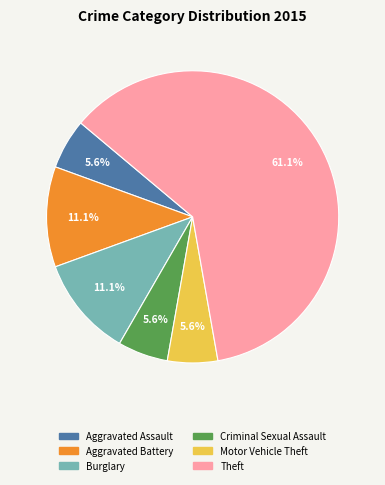

How many segments does this pie chart have?

6